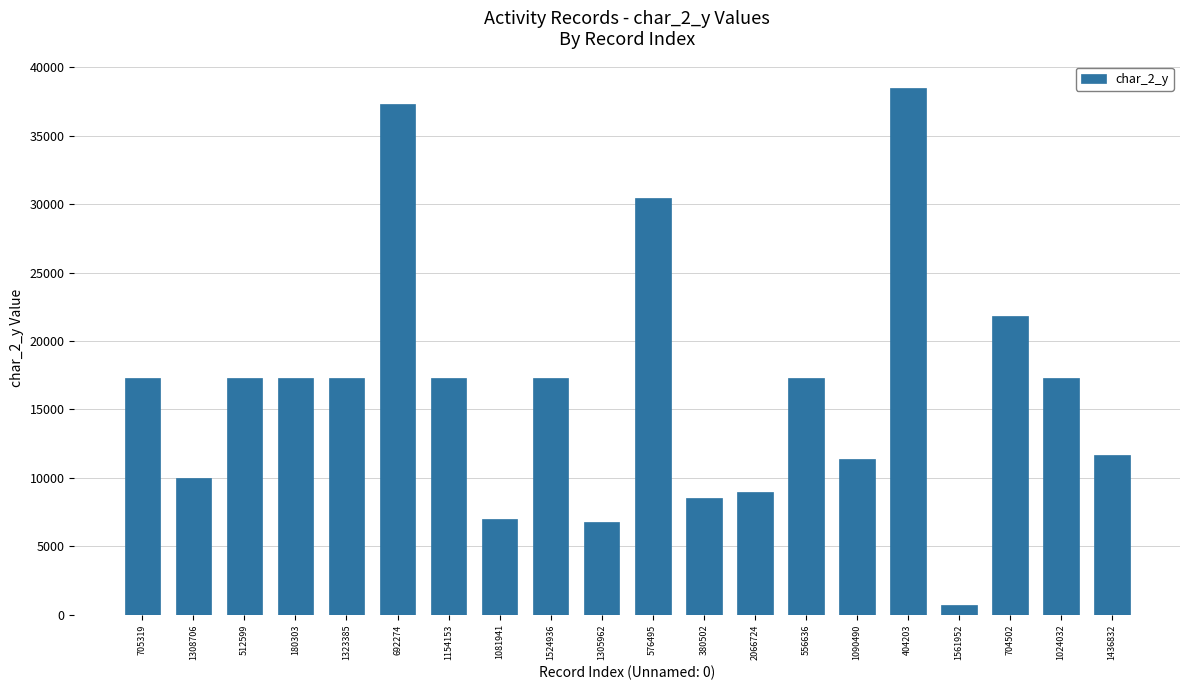

Reading right to left, what are all the values shown in this chart?

1436832=11638	1024032=17304	704502=21812	1561952=667	404203=38508	1090490=11393	556636=17304	2066724=8980	380502=8551	576495=30480	1305962=6797	1524936=17304	1081941=6991	1154153=17304	692274=37343	1323385=17304	180303=17304	512599=17304	1308706=9962	705319=17304